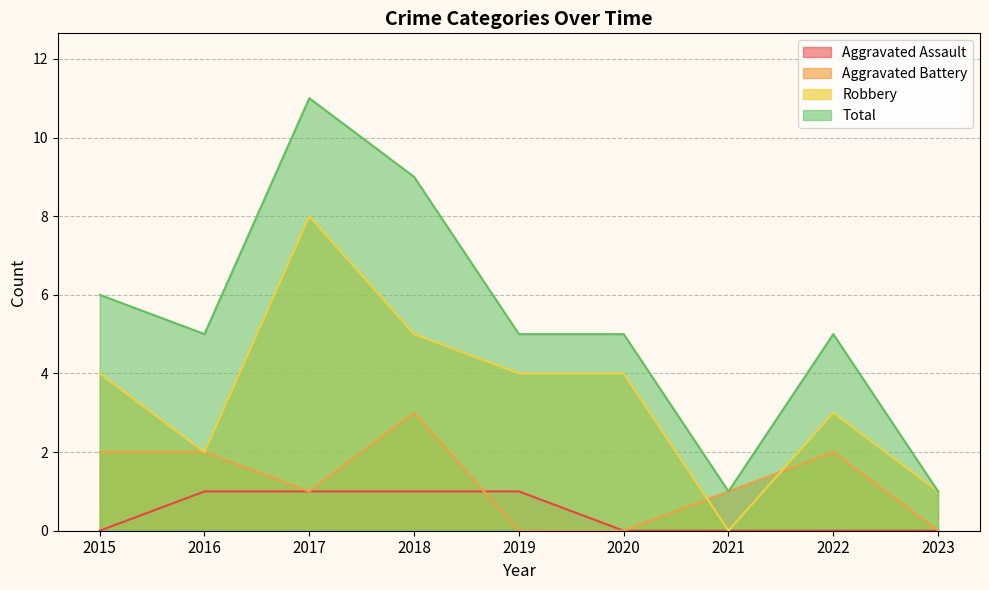

What is the difference between the maximum and minimum values in the Aggravated Battery series?

3